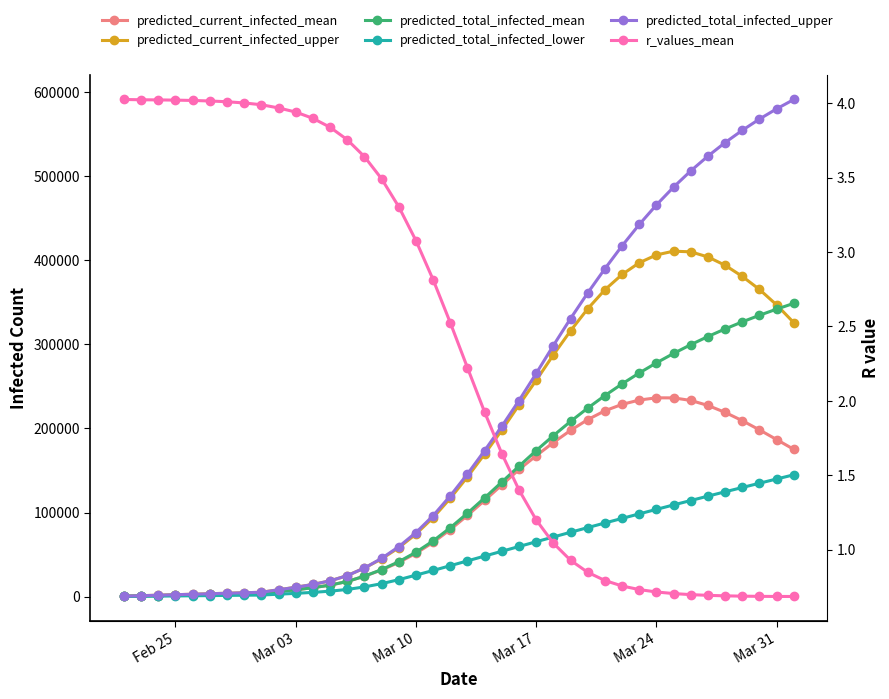

Reading left to right, what are all the values shown in this chart?

predicted_current_infected_mean: 434.0	867.0	1301.0	1735.0	2168.0	2602.0	3035.0	3469.0	3903.0	6061.0	8201.0	10653.0	13723.0	18067.0	24356.0	31759.0	40702.0	51560.0	64592.0	79823.0	96669.0	114511.0	132857.0	151266.0	167612.0	183282.0	197719.0	210532.0	221063.0	228672.0	233791.0	236471.0	236389.0	233344.0	227374.0	219120.0	209252.0	198310.0	186782.0	175113.0
predicted_current_infected_upper: 582.0	1163.0	1745.0	2326.0	2907.0	3489.0	4070.0	4651.0	5233.0	8212.0	11156.0	14528.0	18834.0	25024.0	34071.0	44946.0	58287.0	74504.0	93975.0	117041.0	142453.0	169702.0	198045.0	228005.0	257271.0	287515.0	316194.0	342365.0	364947.0	383124.0	397048.0	406418.0	410826.0	410061.0	403957.0	394056.0	380819.0	365270.0	346892.0	325742.0
predicted_total_infected_mean: 434.0	867.0	1301.0	1735.0	2168.0	2602.0	3035.0	3469.0	3903.0	6061.0	8201.0	10653.0	13723.0	18067.0	24356.0	32192.0	41570.0	52861.0	66327.0	81991.0	99271.0	117546.0	136326.0	155169.0	173673.0	191483.0	208371.0	224255.0	239131.0	253028.0	265984.0	278040.0	289250.0	299671.0	309366.0	318391.0	326798.0	334636.0	341951.0	348787.0
predicted_total_infected_lower: 213.0	426.0	639.0	852.0	1065.0	1278.0	1491.0	1704.0	1917.0	2934.0	3948.0	5102.0	6542.0	8590.0	11598.0	15460.0	20206.0	25632.0	31154.0	36837.0	42567.0	48287.0	53983.0	59659.0	65329.0	70979.0	76585.0	82134.0	87627.0	93070.0	98466.0	103813.0	109110.0	114356.0	119557.0	124714.0	129830.0	134909.0	139952.0	144929.0
predicted_total_infected_upper: 582.0	1163.0	1745.0	2326.0	2907.0	3489.0	4070.0	4651.0	5233.0	8212.0	11156.0	14528.0	18834.0	25024.0	34071.0	45527.0	59450.0	76248.0	96300.0	119947.0	145941.0	173772.0	202696.0	233237.0	265482.0	298670.0	330722.0	361199.0	389970.0	417195.0	442574.0	465868.0	487074.0	506361.0	523904.0	539996.0	554590.0	567965.0	580128.0	591224.0
r_values_mean: 4.0	4.0	4.0	4.0	4.0	4.0	4.0	4.0	4.0	4.0	3.9	3.9	3.8	3.8	3.6	3.5	3.3	3.1	2.8	2.5	2.2	1.9	1.6	1.4	1.2	1.0	0.9	0.8	0.8	0.8	0.7	0.7	0.7	0.7	0.7	0.7	0.7	0.7	0.7	0.7